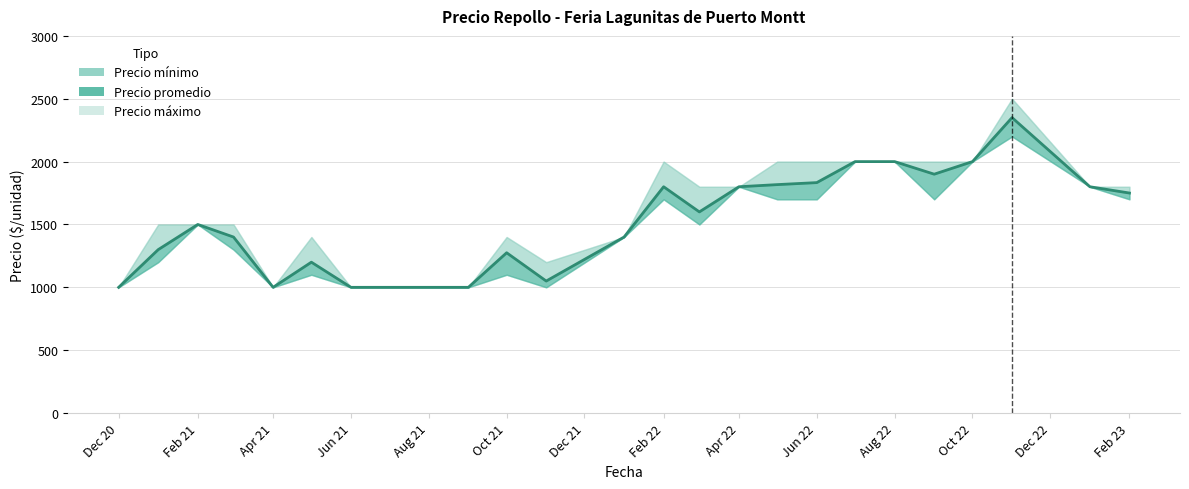

What are all the series names shown in the legend?

Precio minimo, Precio promedio, Precio maximo